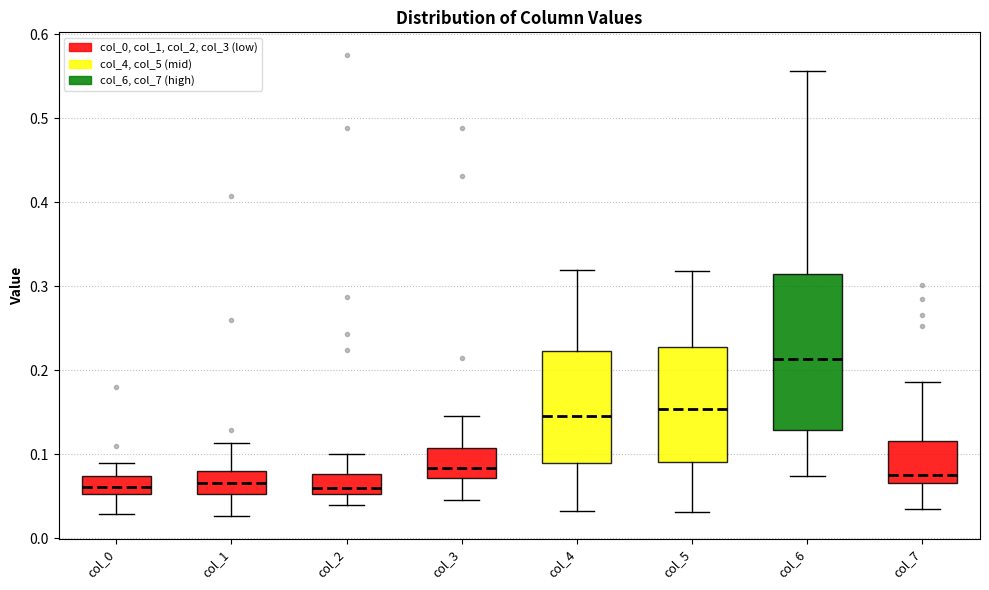

Reading left to right, read every box against the y-axis: the position of its median line, the range the box covers, and the ends of its whiskers. The values are not printed on the chart, so give them approximately, as read against the axis.

col_0: median 0.06, box 0.05 to 0.07, whiskers 0.03 to 0.09
col_1: median 0.07, box 0.05 to 0.08, whiskers 0.03 to 0.11
col_2: median 0.06, box 0.05 to 0.08, whiskers 0.04 to 0.10
col_3: median 0.08, box 0.07 to 0.11, whiskers 0.05 to 0.15
col_4: median 0.15, box 0.09 to 0.22, whiskers 0.03 to 0.32
col_5: median 0.15, box 0.09 to 0.23, whiskers 0.03 to 0.32
col_6: median 0.21, box 0.13 to 0.31, whiskers 0.07 to 0.56
col_7: median 0.08, box 0.07 to 0.12, whiskers 0.03 to 0.19